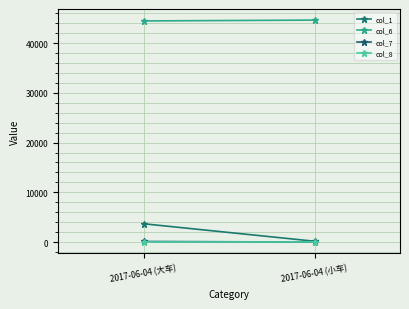

What is the value of the col_7 point at the 2nd from the left?

6